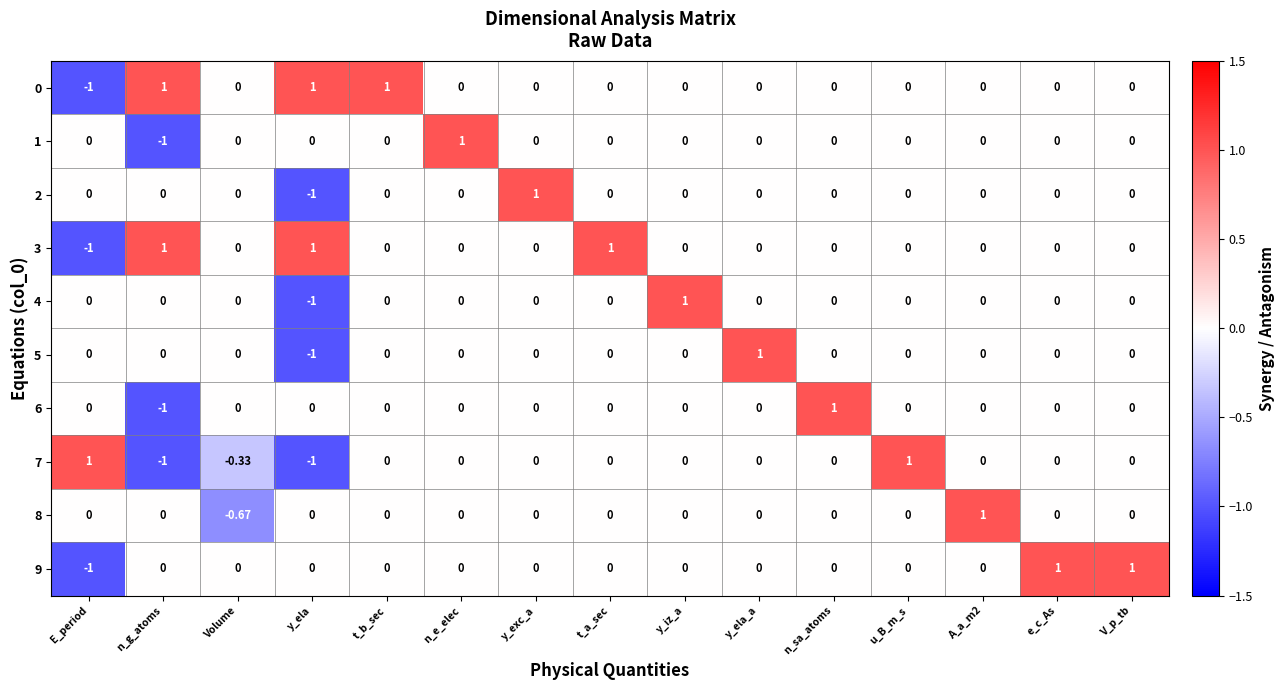

At which label does 5 reach its peak?

y_ela_a